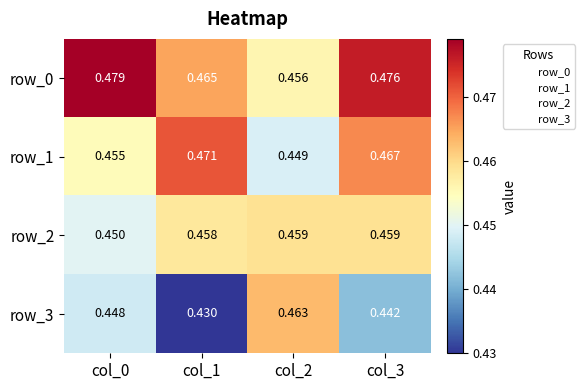

Is the value of row_1 at col_3 greater than the value of row_0 at col_3?

No